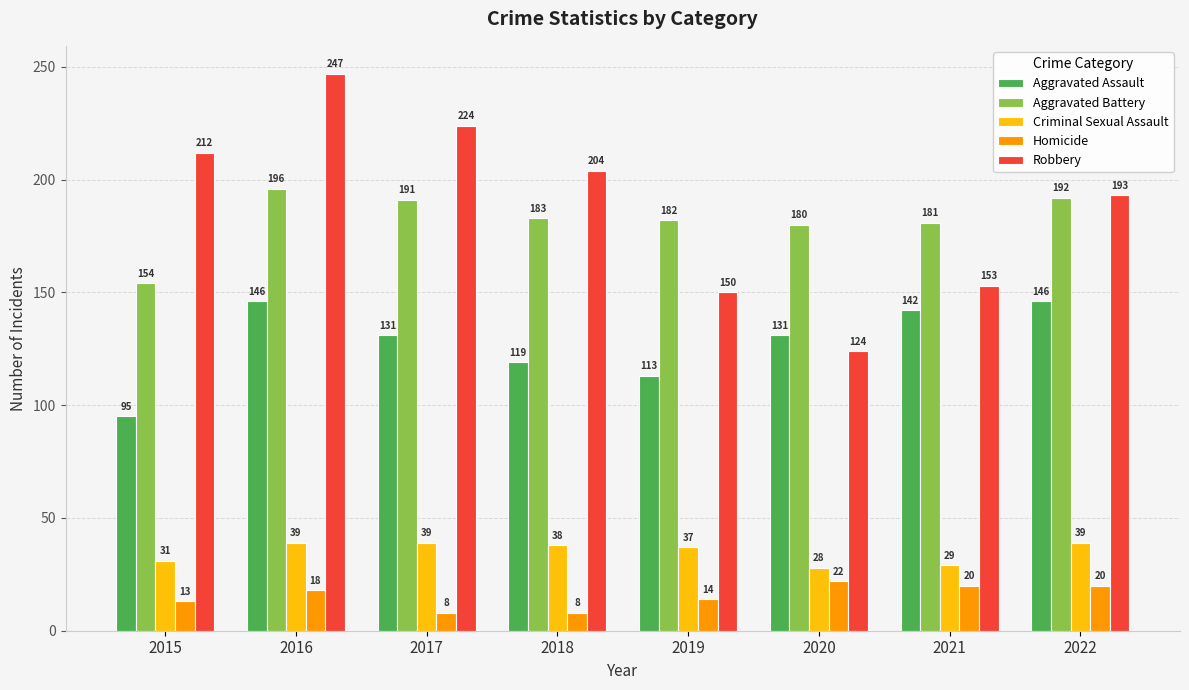

At which label does Robbery reach its minimum?

2020